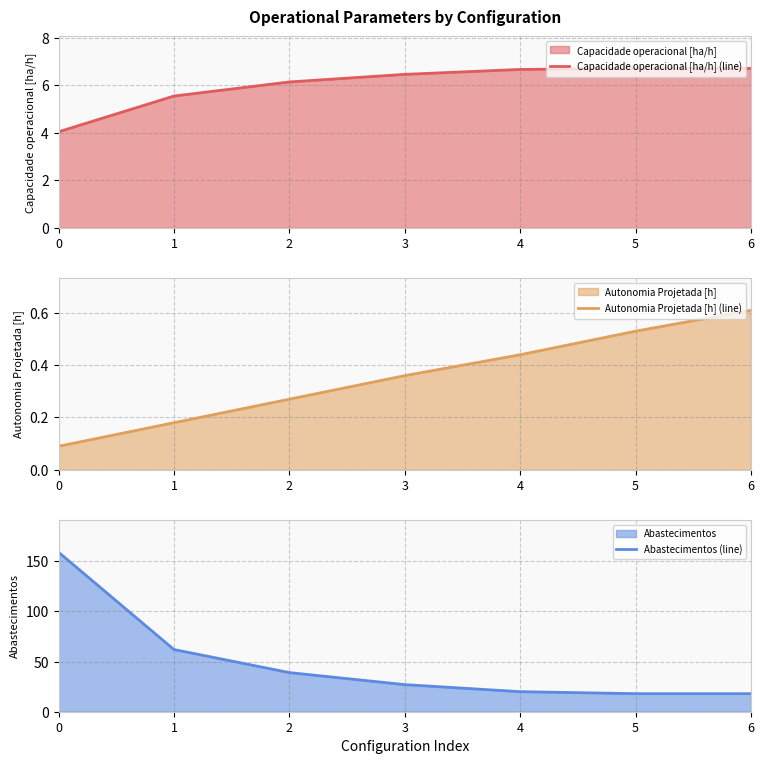

What is the total value across all series at 3?

33.8